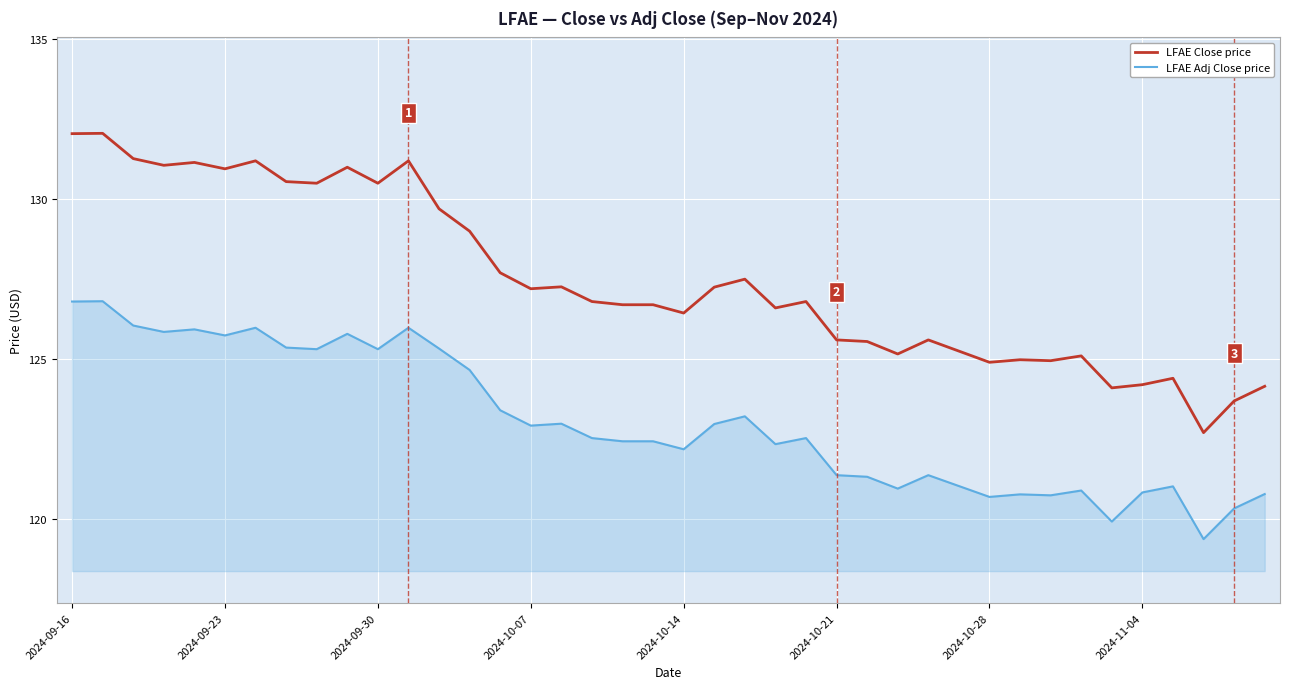

Count the number of data series in this chart.

2